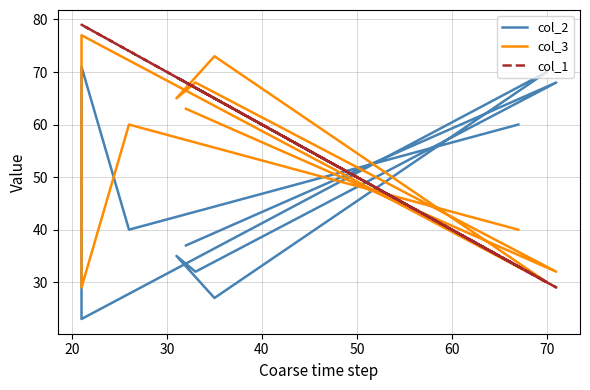

Which series has the widest spread of values?

col_1